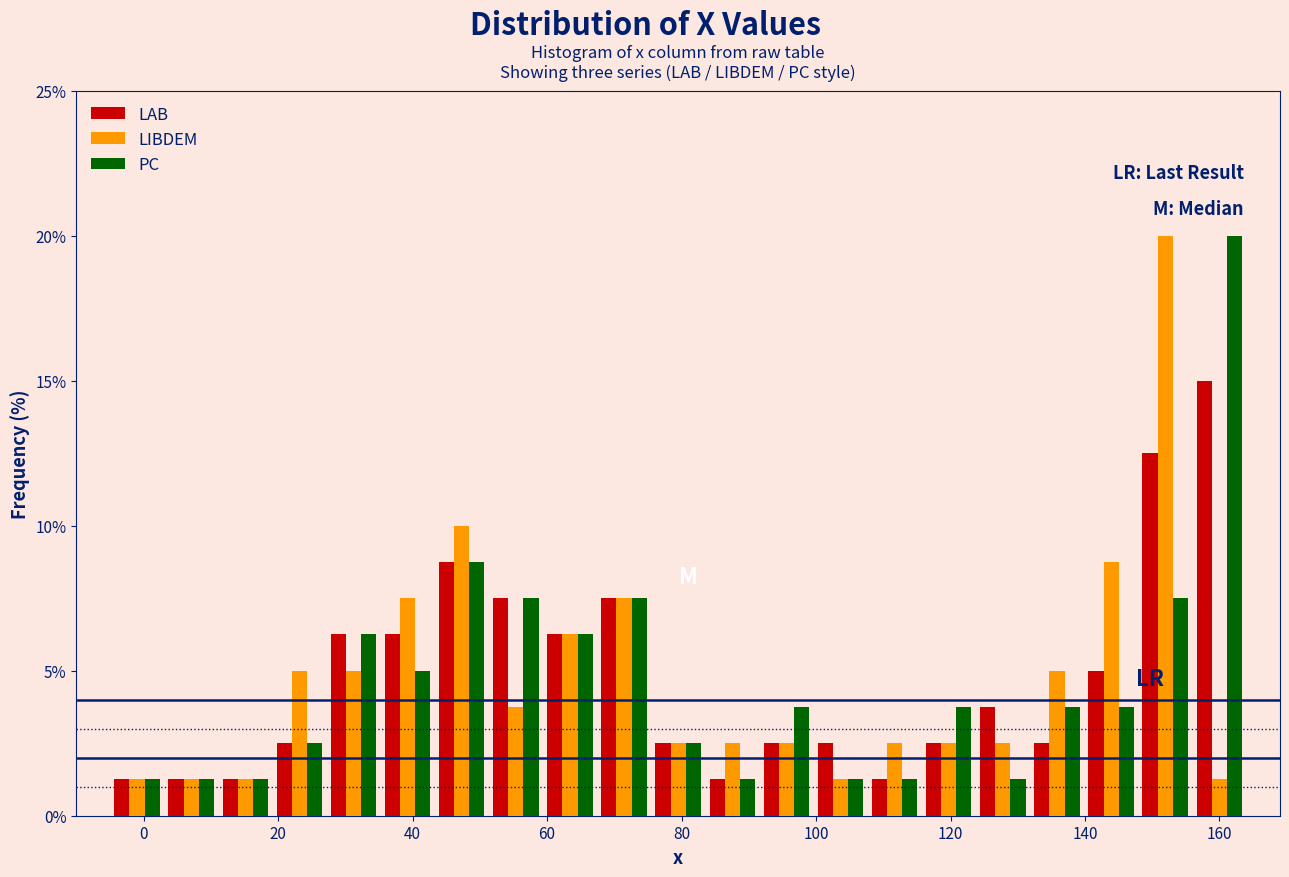

In the PC series, which range on the x-axis has the tallest bar?

156 to 164